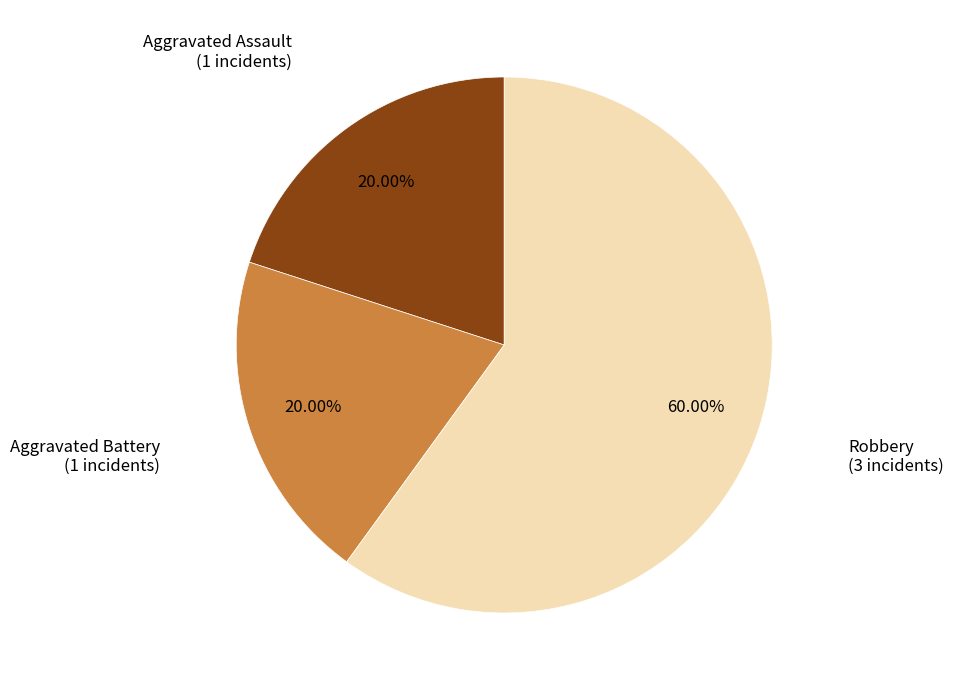

Is it true that Robbery is 60% of the pie?

True